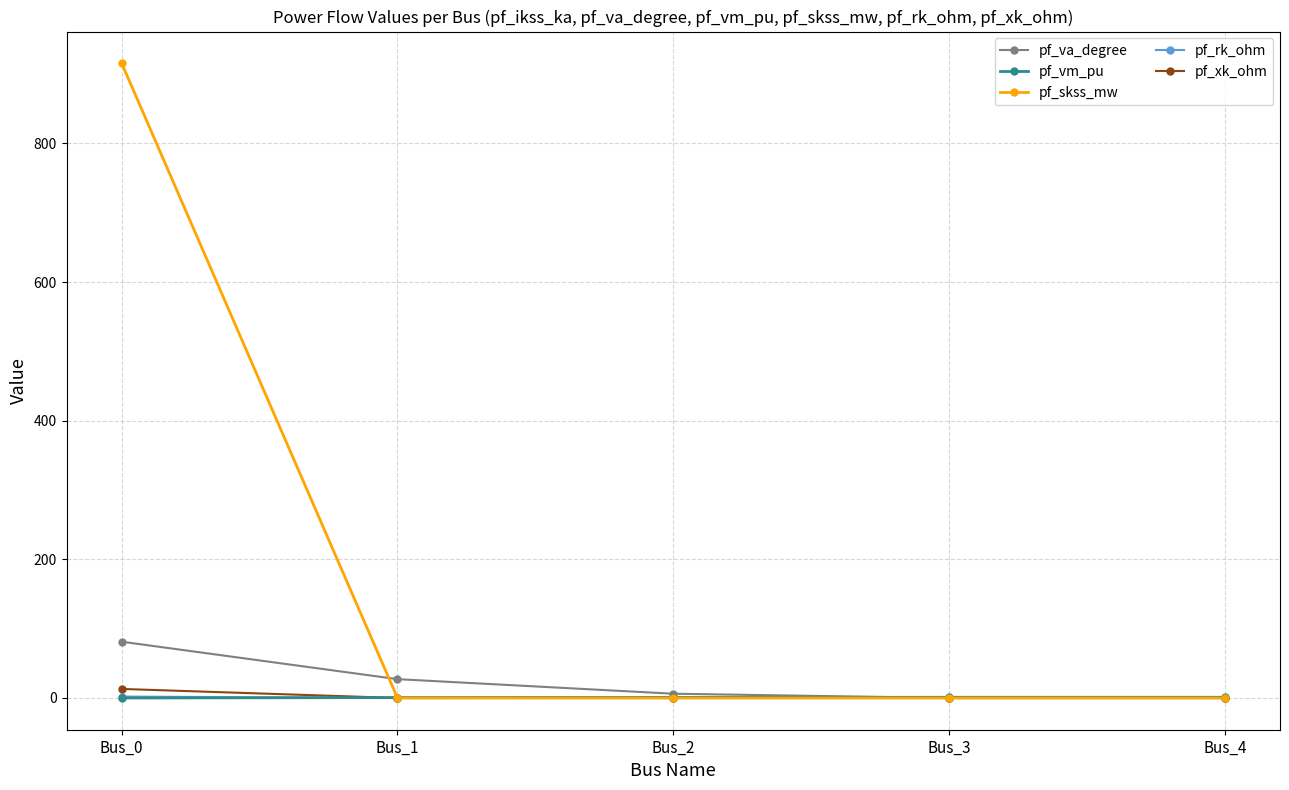

How many data points in pf_va_degree are above 6?

3